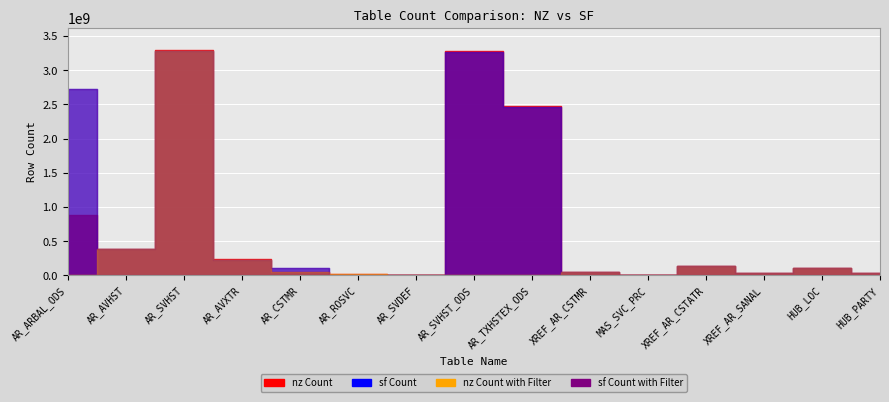

What is the label of the 1st point from the right?

HUB_PARTY